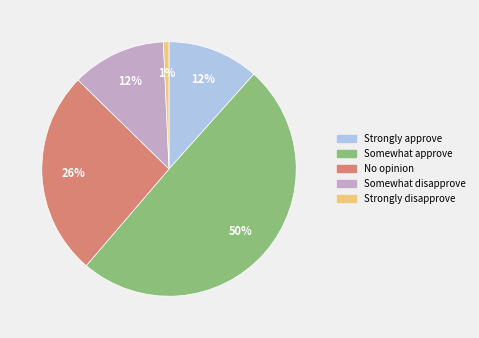

Which slice is the smallest?

Strongly disapprove